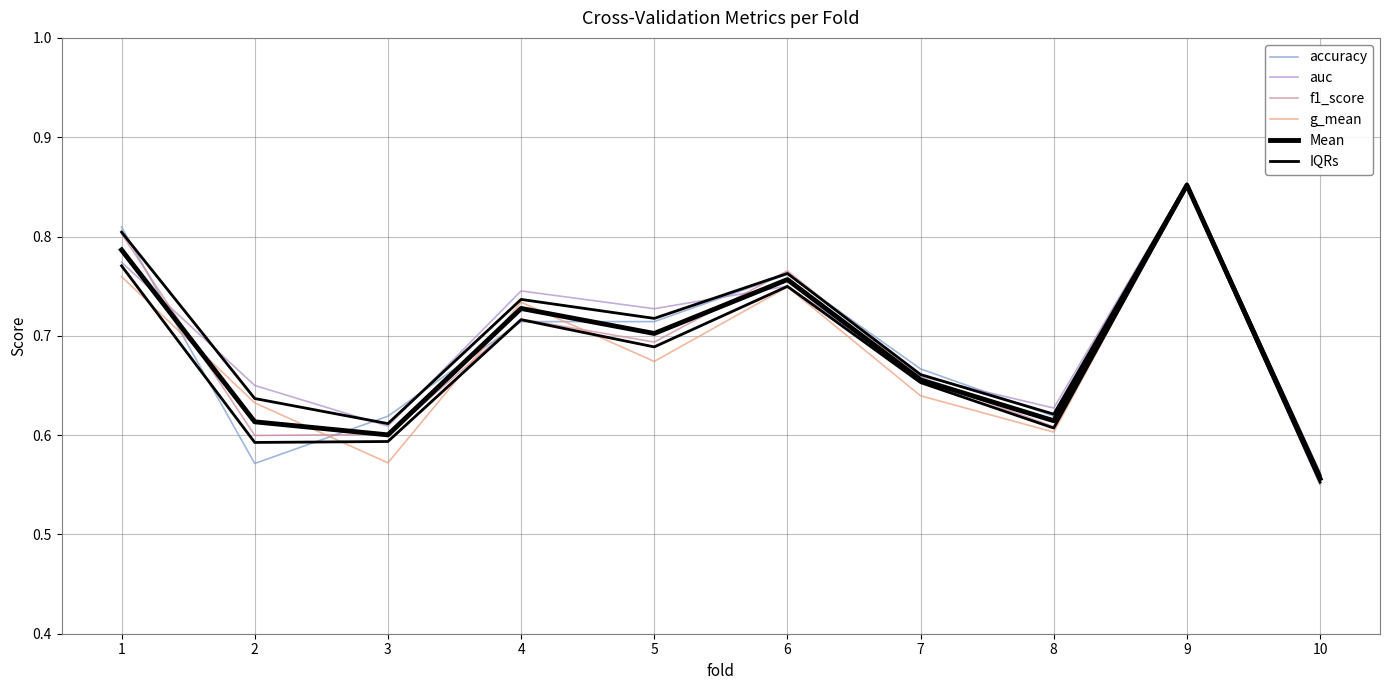

At which label does auc reach its peak?

9